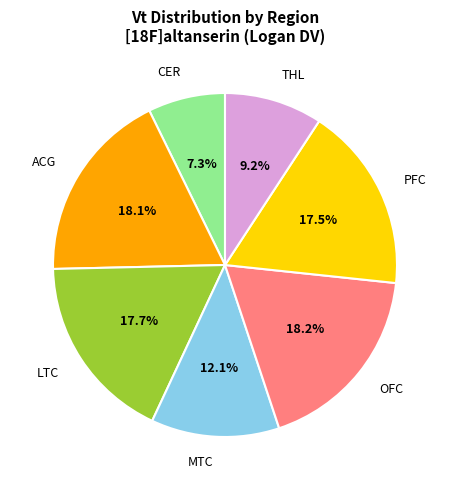

The THL slice represents 9% of the pie. True or false?

True